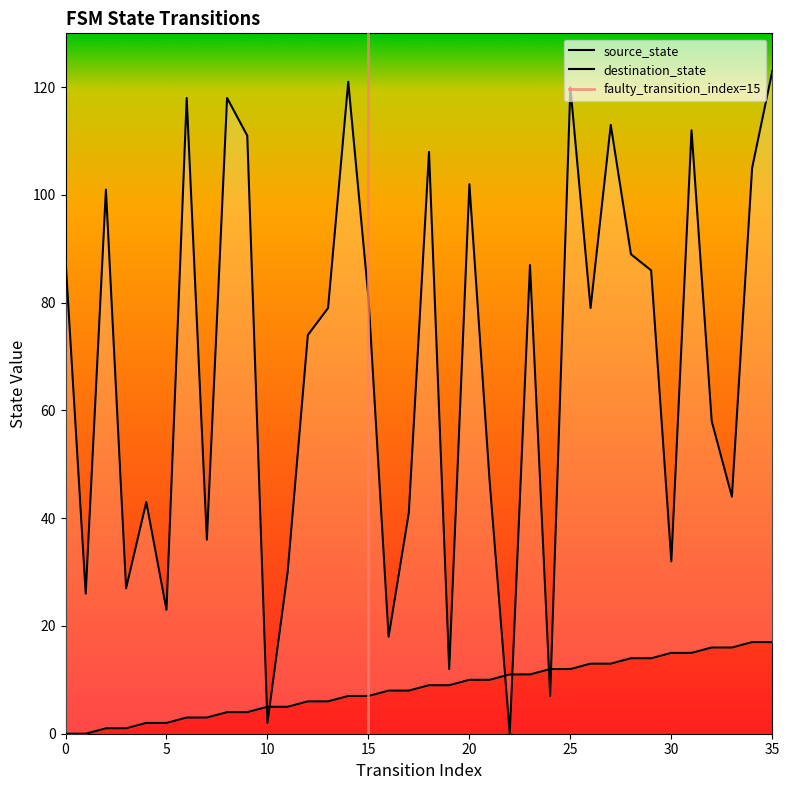

How many times do destination_state and source_state cross each other?

6